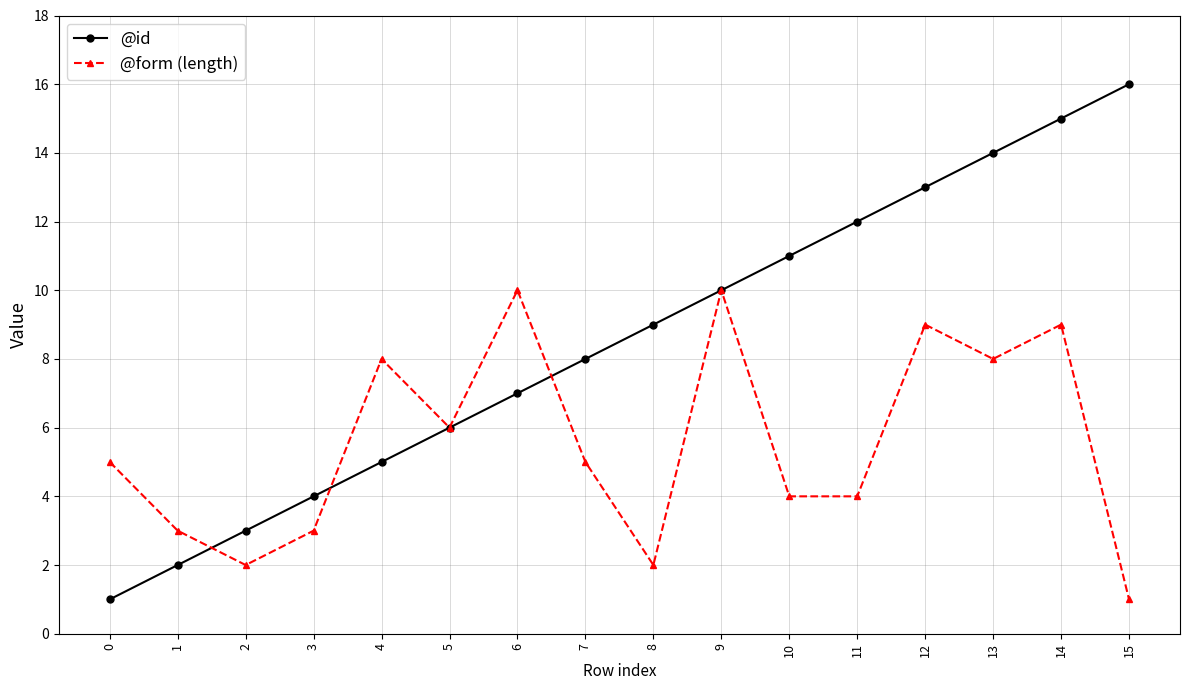

List the series in order of their peak value, highest first.

@id, @form (length)